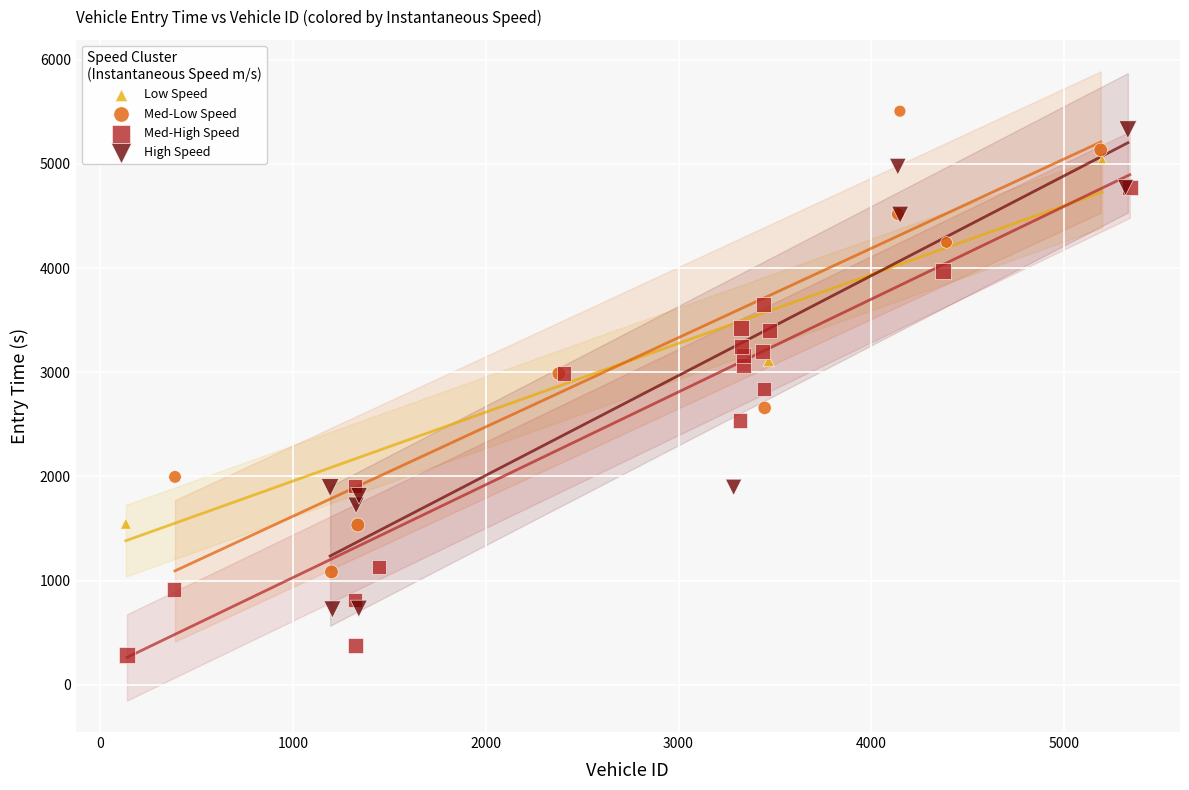

Which series has the widest spread of Y values?

High Speed